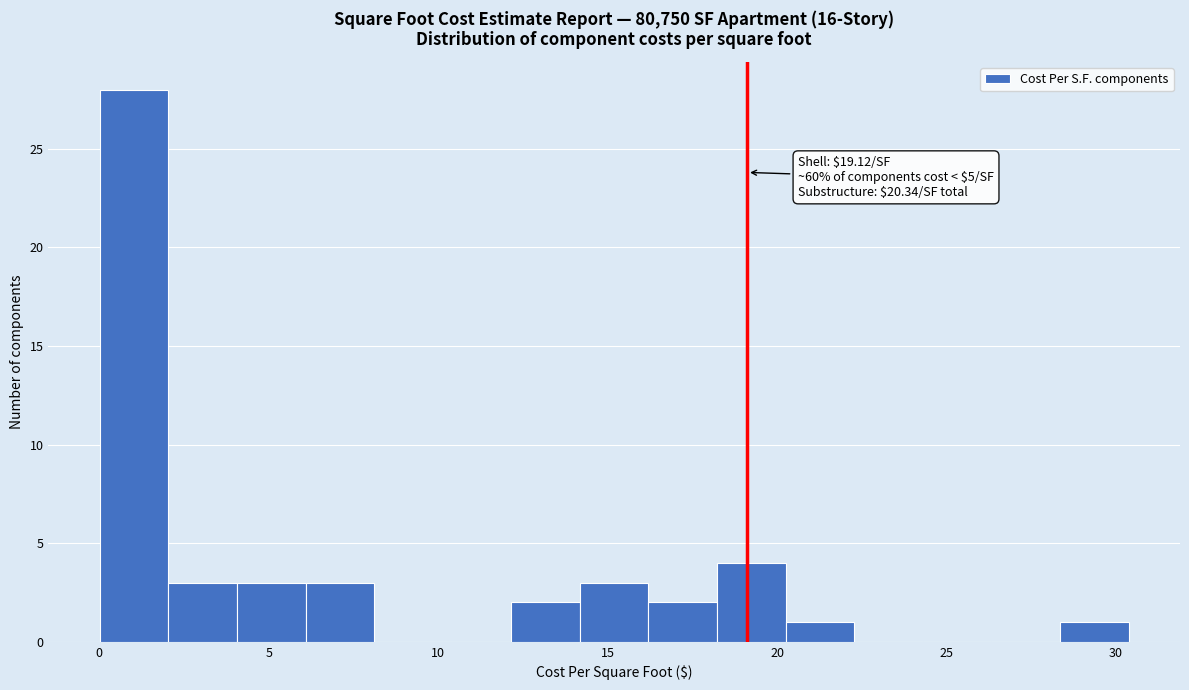

Over which range of the x-axis is the bar tallest?

0.0 to 2.0